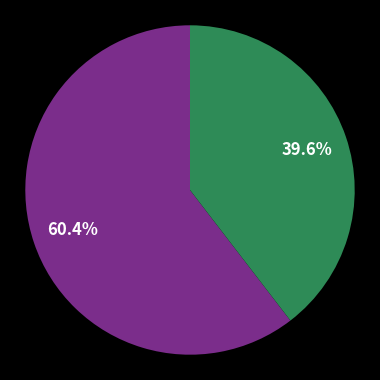

Does any single category account for the majority?

Yes